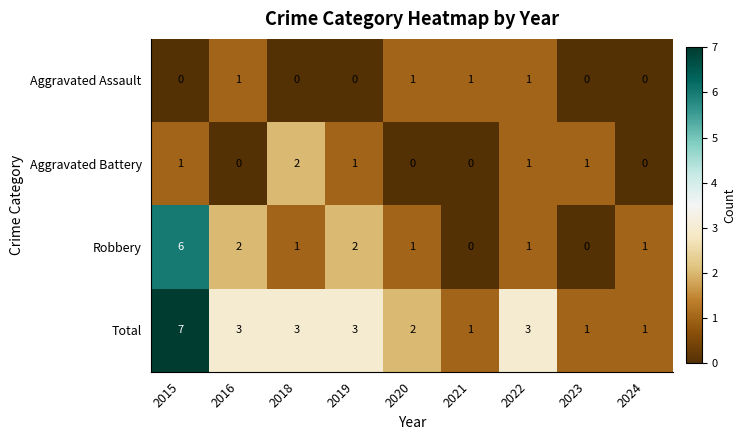

The value of Total at 2020 is 3. True or false?

False